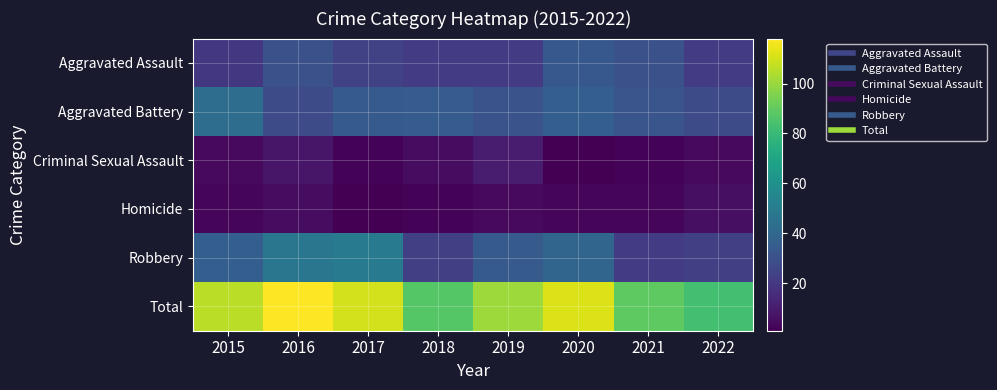

What is the total value across all series at 2015?

212